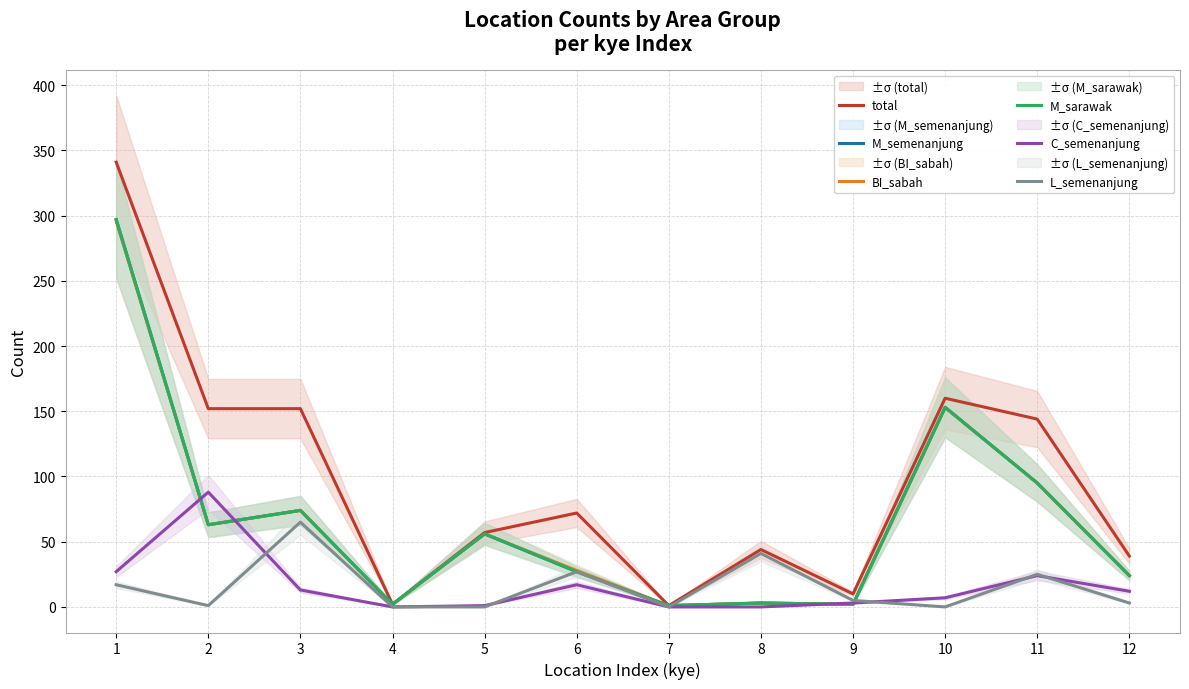

Reading left to right, list all the values displayed in this chart.

total: 1=341	2=152	3=152	4=2	5=57	6=72	7=1	8=44	9=10	10=160	11=144	12=39
M_semenanjung: 1=297	2=63	3=74	4=2	5=56	6=27	7=1	8=3	9=2	10=153	11=95	12=24
BI_sabah: 1=296	2=63	3=74	4=2	5=56	6=28	7=1	8=3	9=2	10=153	11=95	12=24
M_sarawak: 1=297	2=63	3=74	4=2	5=56	6=27	7=1	8=3	9=2	10=153	11=95	12=24
C_semenanjung: 1=27	2=88	3=13	4=0	5=1	6=17	7=0	8=0	9=3	10=7	11=24	12=12
L_semenanjung: 1=17	2=1	3=65	4=0	5=0	6=27	7=0	8=41	9=5	10=0	11=25	12=3